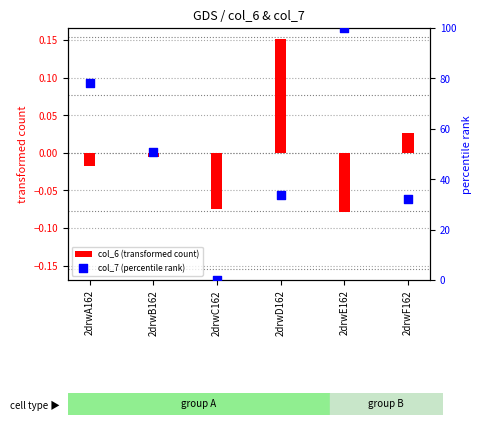

At which category is the sum across all series the highest?

2drwE162